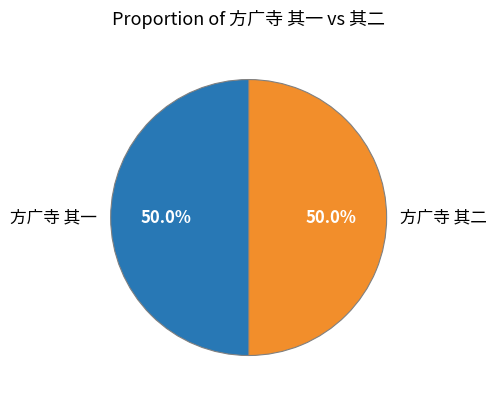

True or false: 方广寺 其一 accounts for 50% of the total.

True